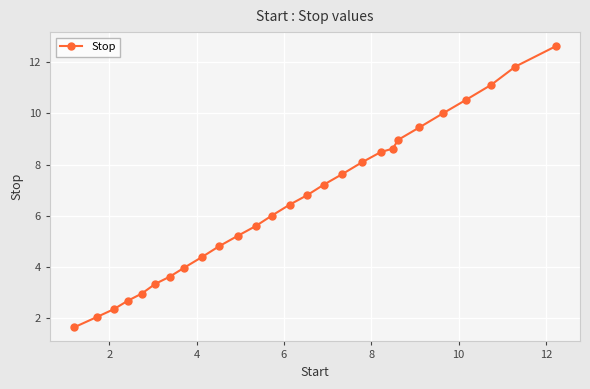

What is the sum of all values?

176.3